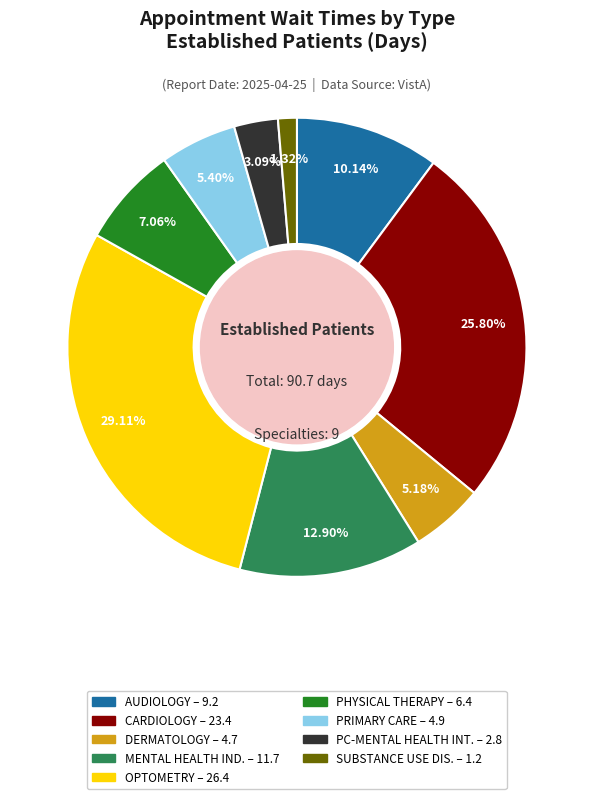

How many slices are in this pie chart?

9